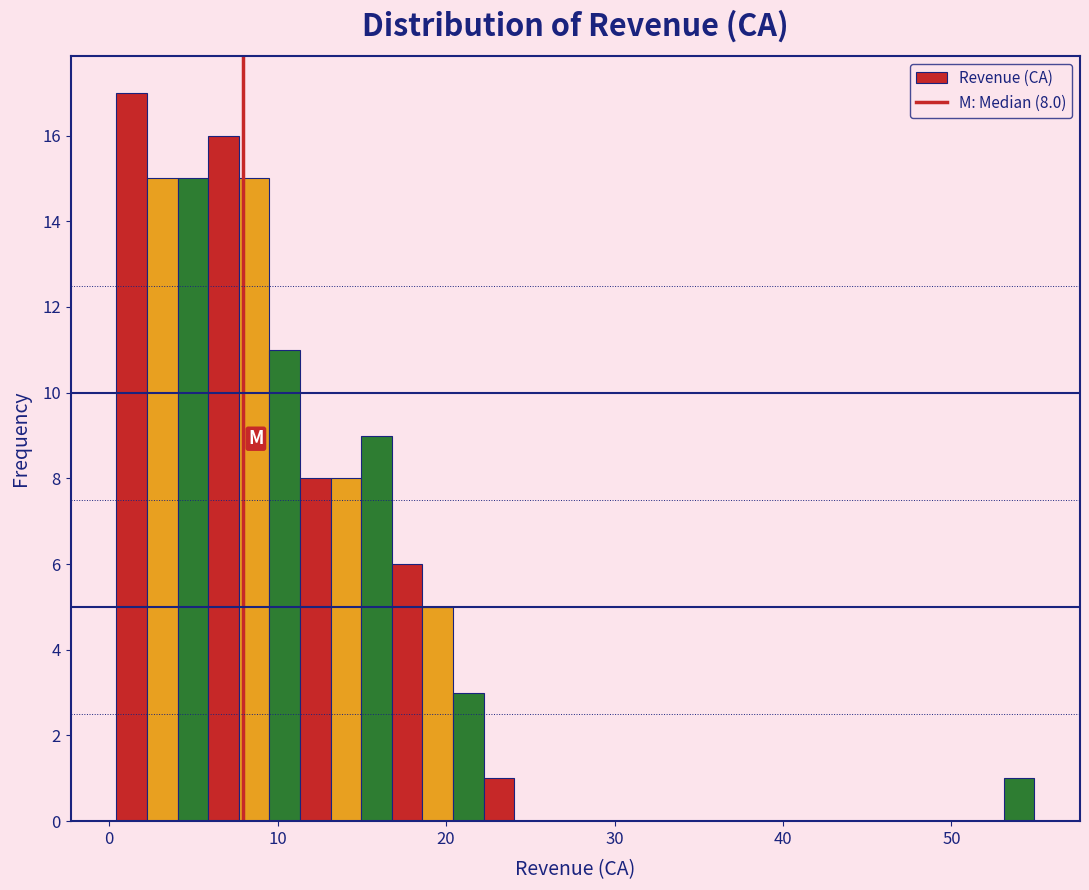

Around what value on the x-axis is the tallest bar? Give the approximate position of its centre, as read against the axis.

1